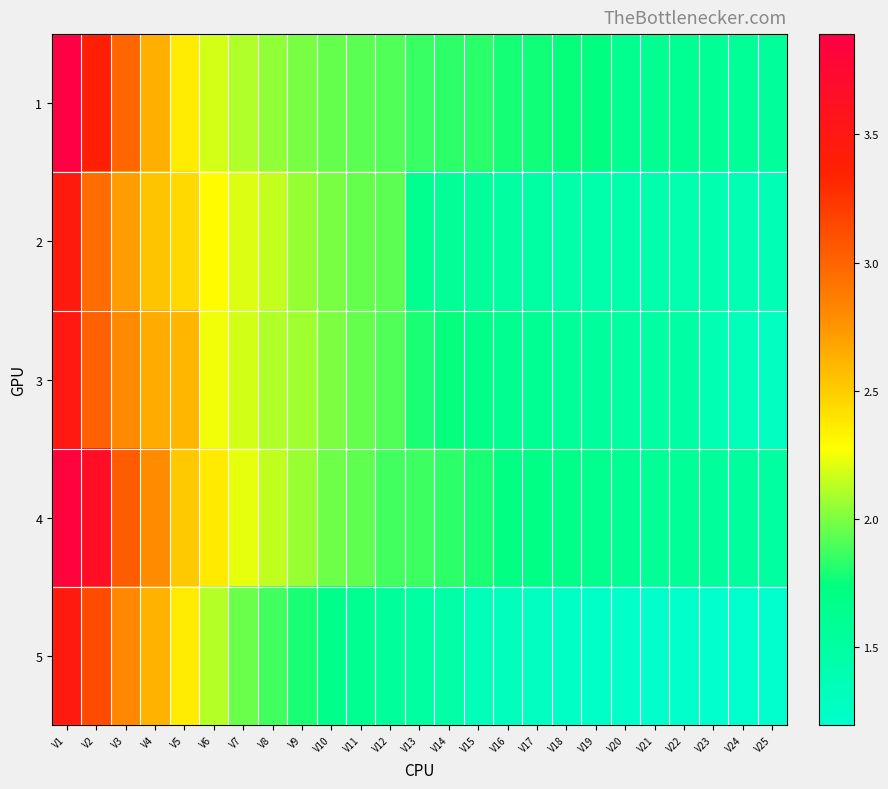

Between V25 and V21, which is larger?

V21